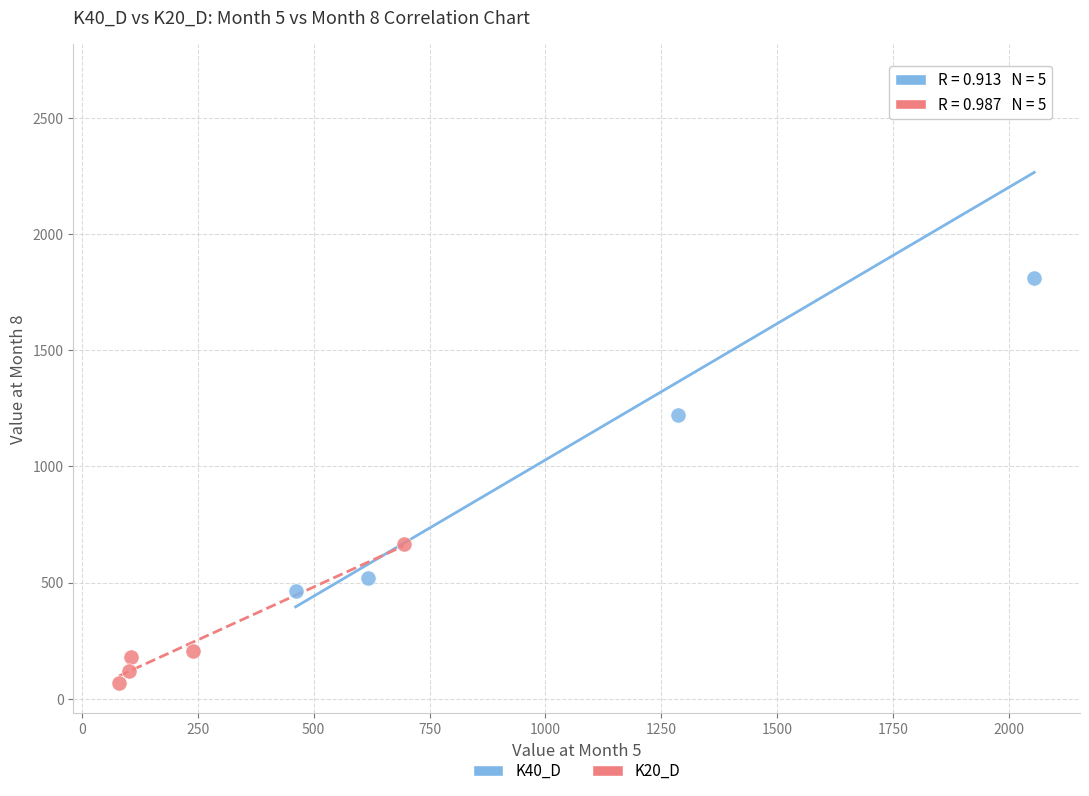

Which series has the largest Y range (max minus min)?

K40_D